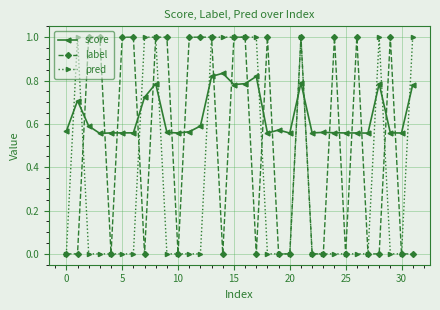

Which series ends up on top after the final intersection of score and label?

score